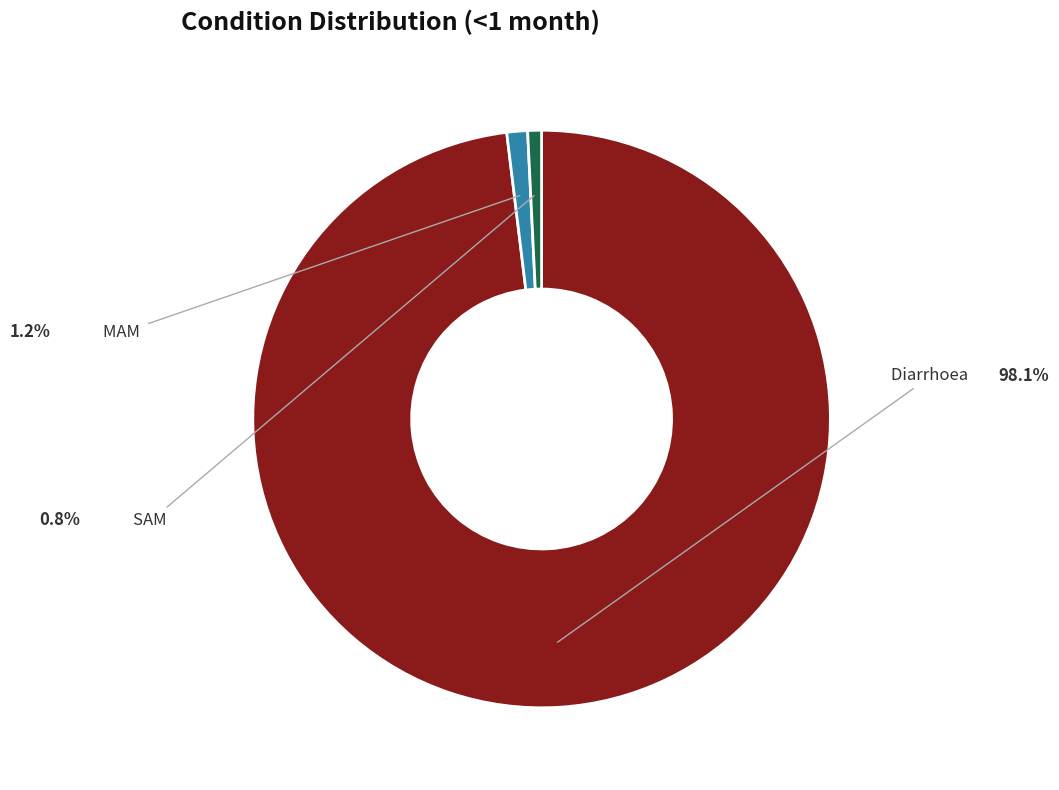

To the nearest percent, what is the combined percentage of SAM and Diarrhoea?

99%